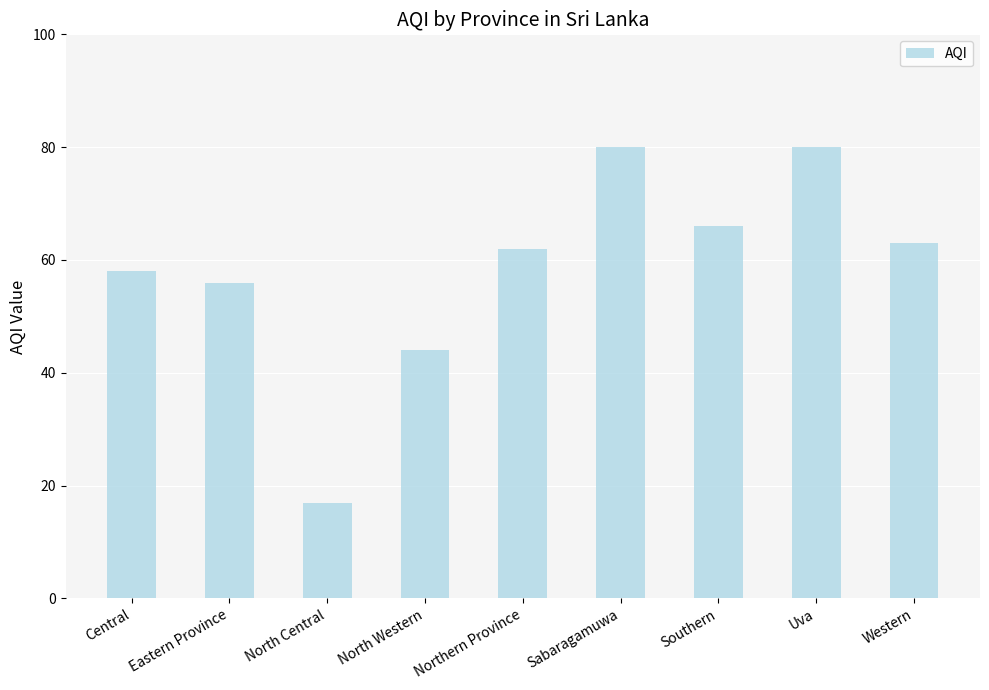

What is the sum of all values?

526